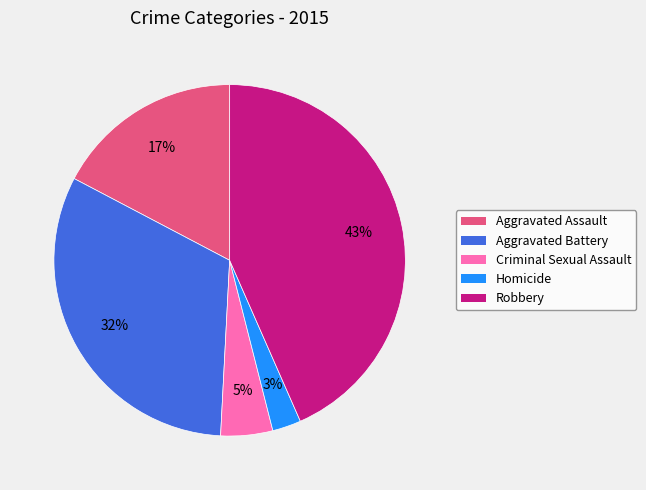

Is there a majority slice in this chart?

No